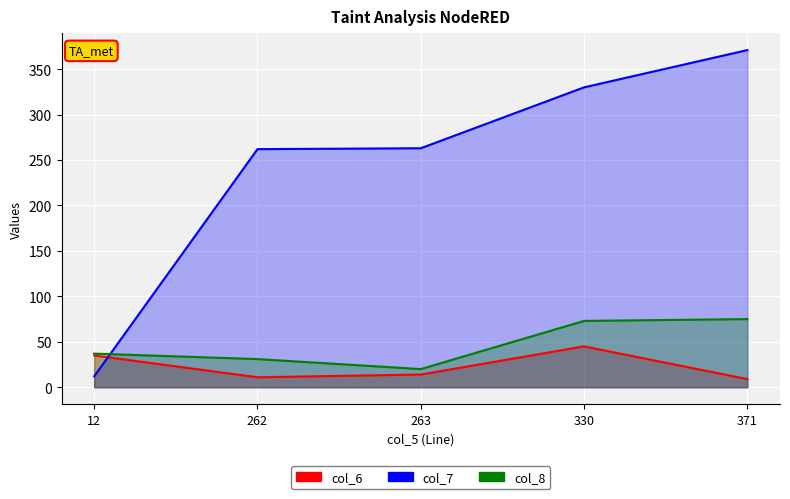

Where is the first local maximum for col_6?

330